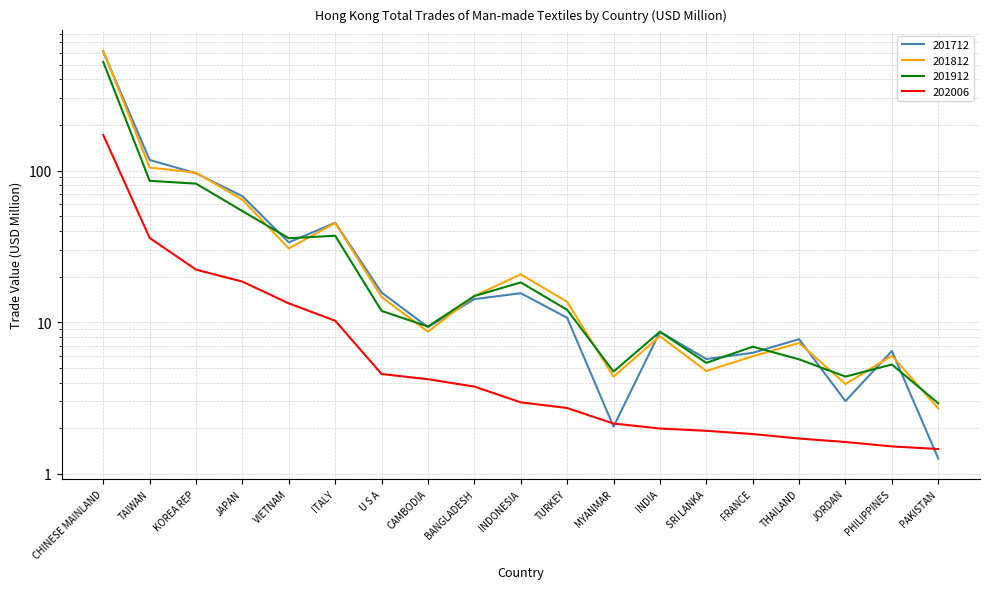

List the series in order of their peak value, lowest first.

202006, 201912, 201712, 201812